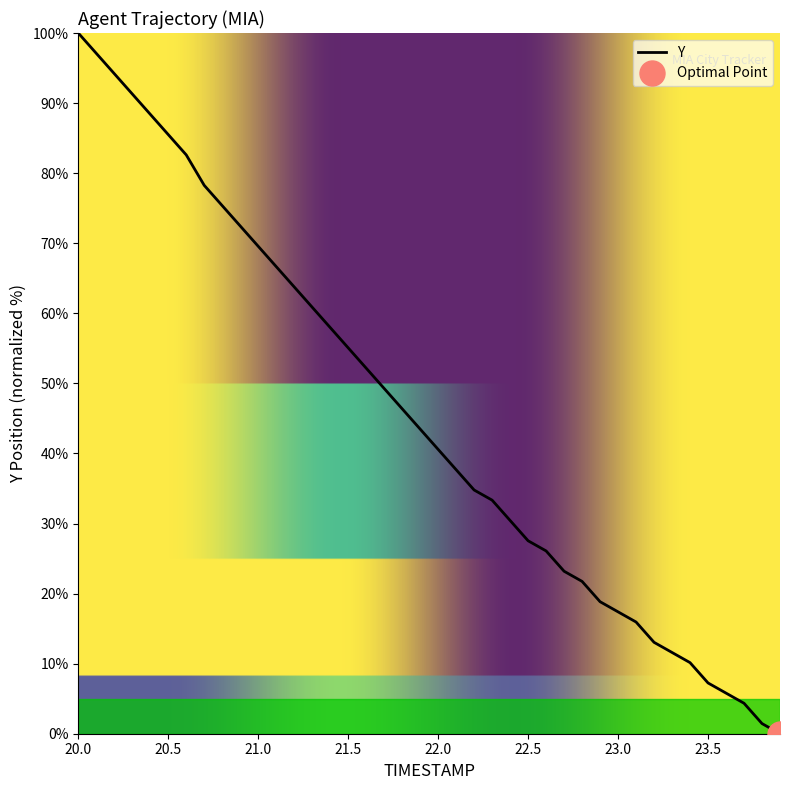

How many distinct data groups are displayed?

1